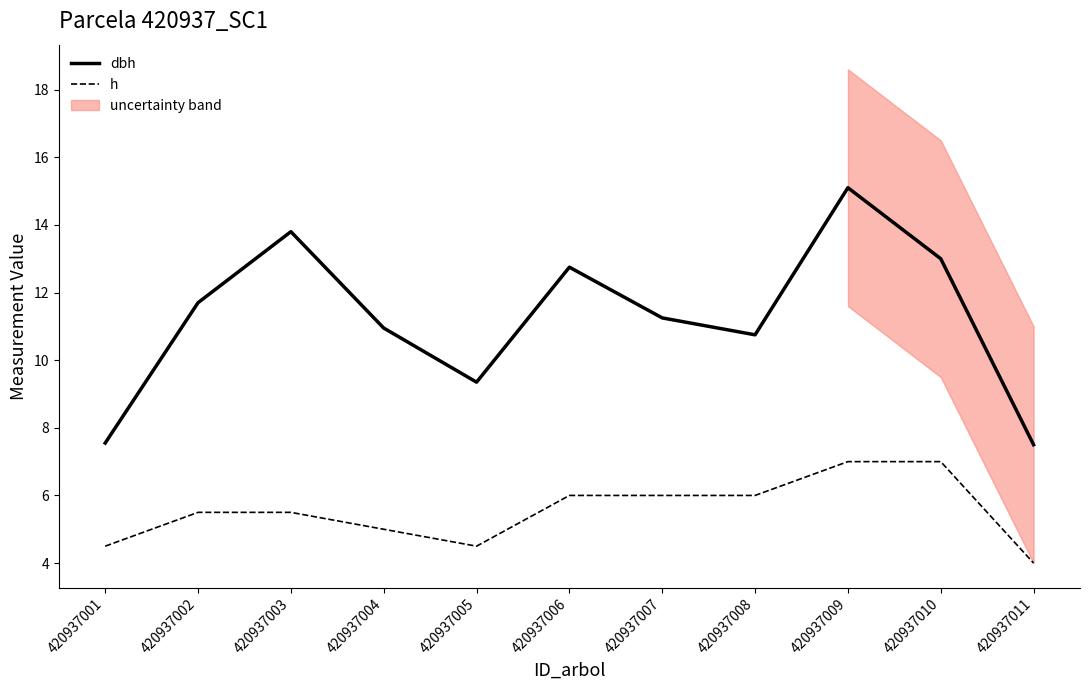

At how many categories does at least one series exceed 13?

2